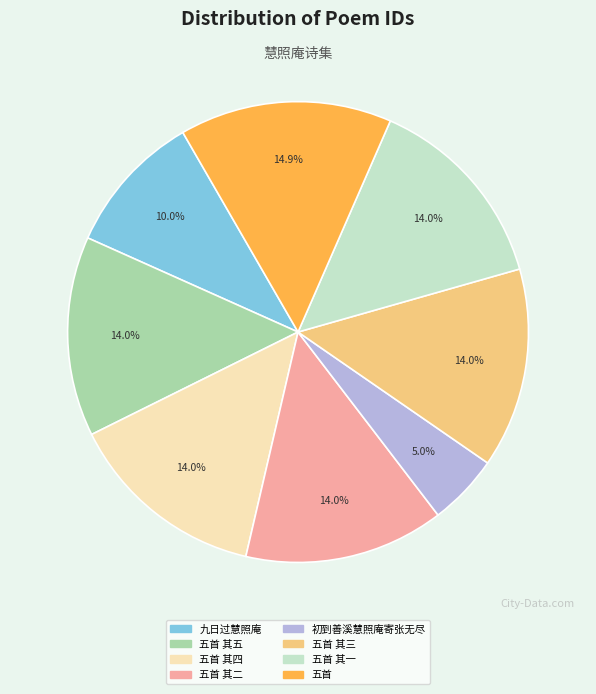

Is there a majority slice in this chart?

No